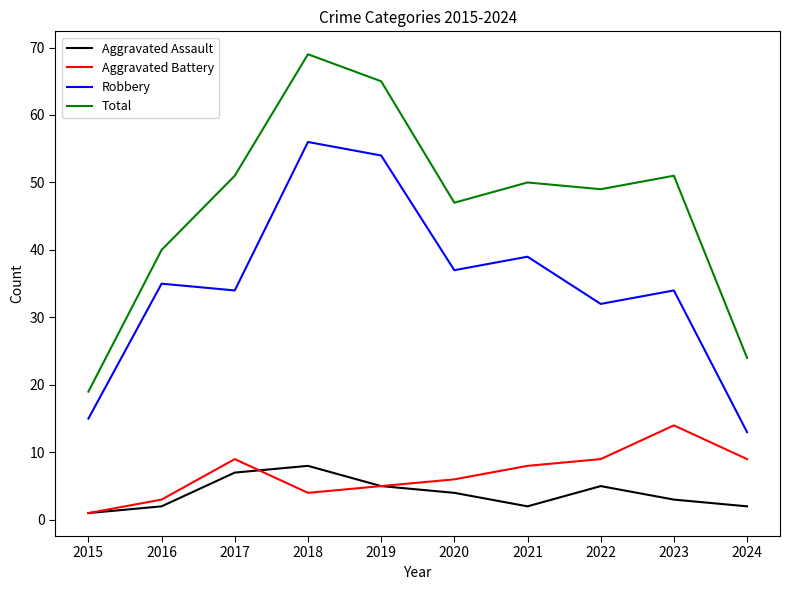

Which series has the widest spread of values?

Total